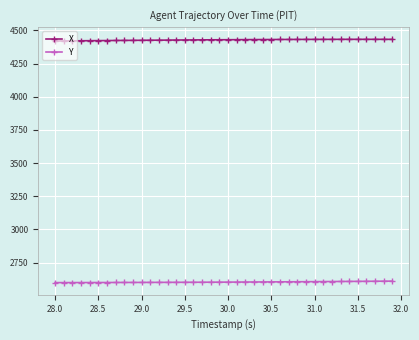

True or false: Y and X cross at least once.

False